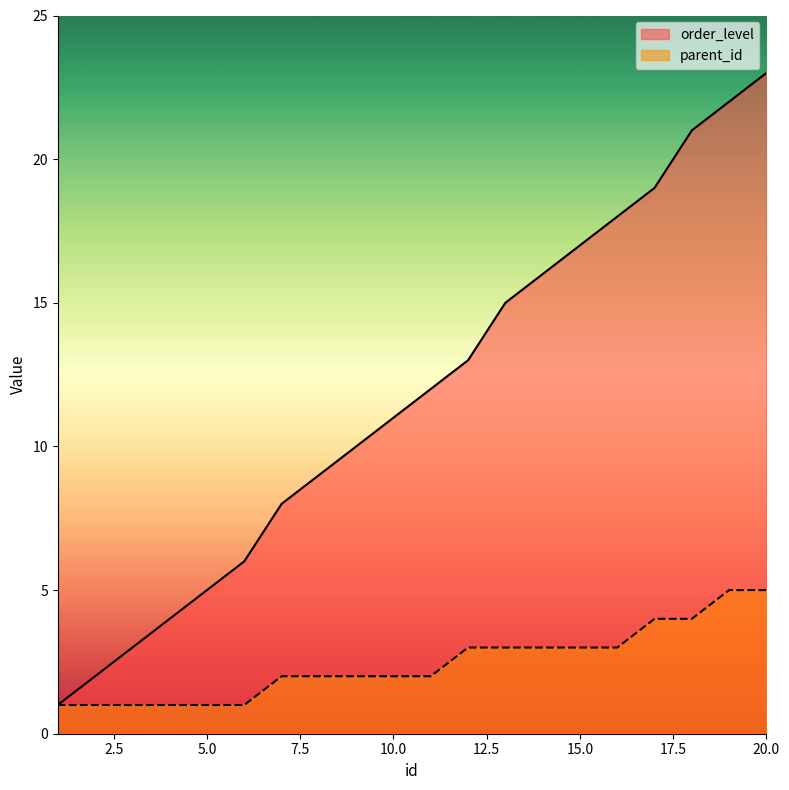

What is the highest value of the order_level series?

23